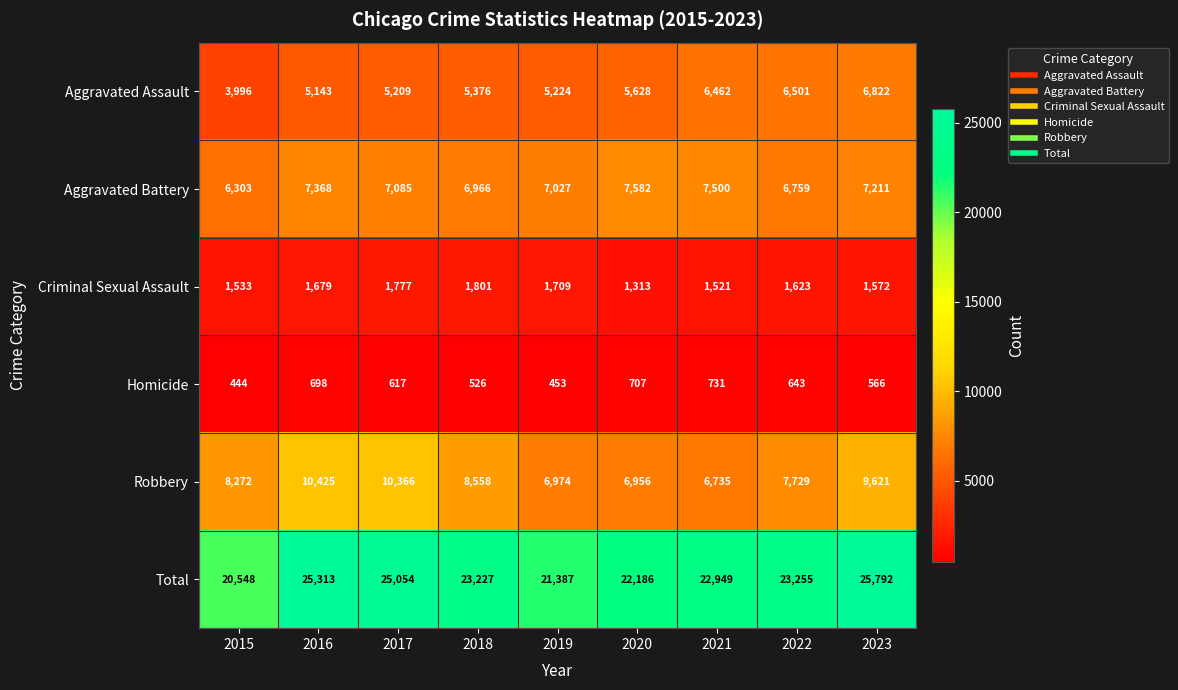

At which category does the chart reach its peak across all series?

2023